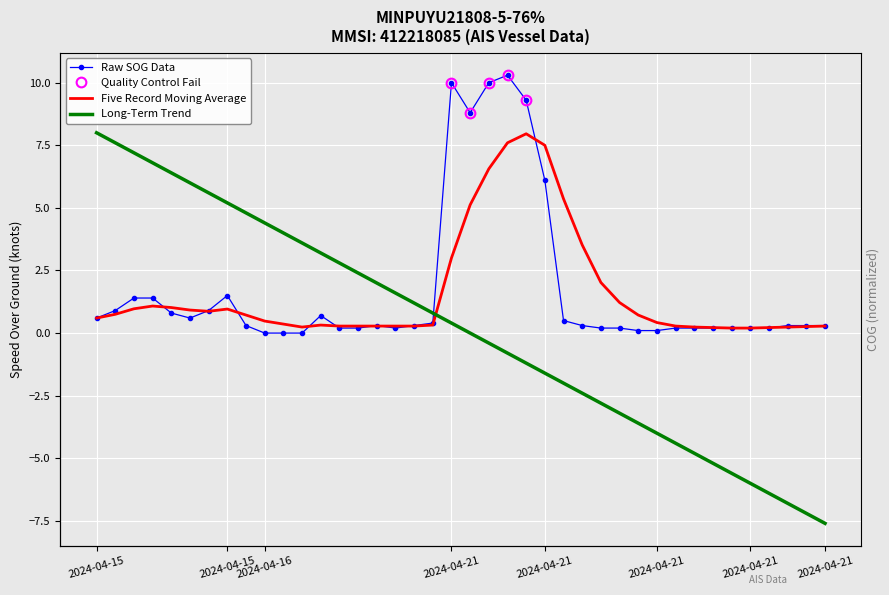

Which series changed the most between 2024-04-15 and 2024-04-21?

Long-Term Trend